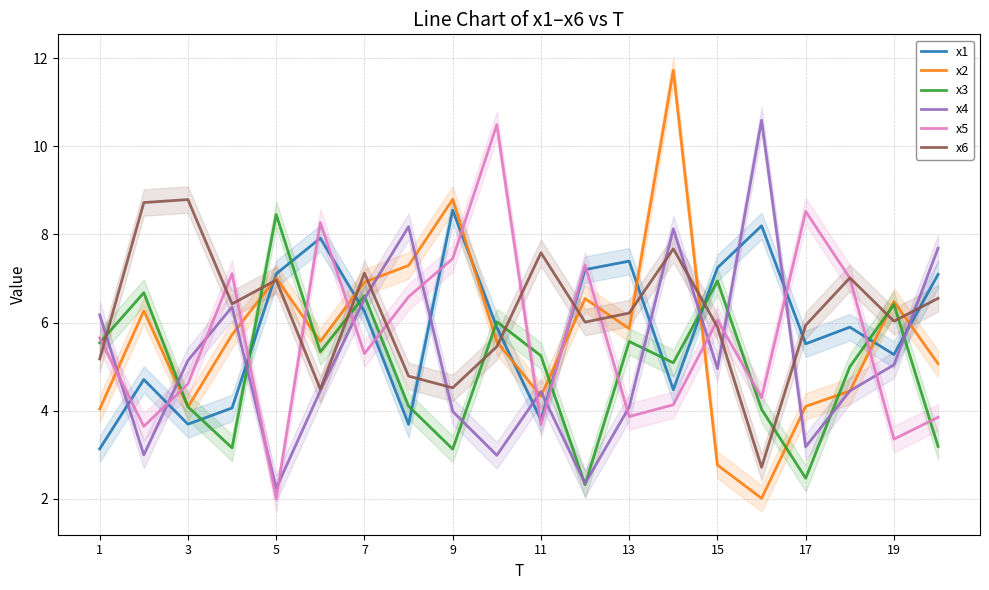

Where is x2 nearest to the value 6?

13